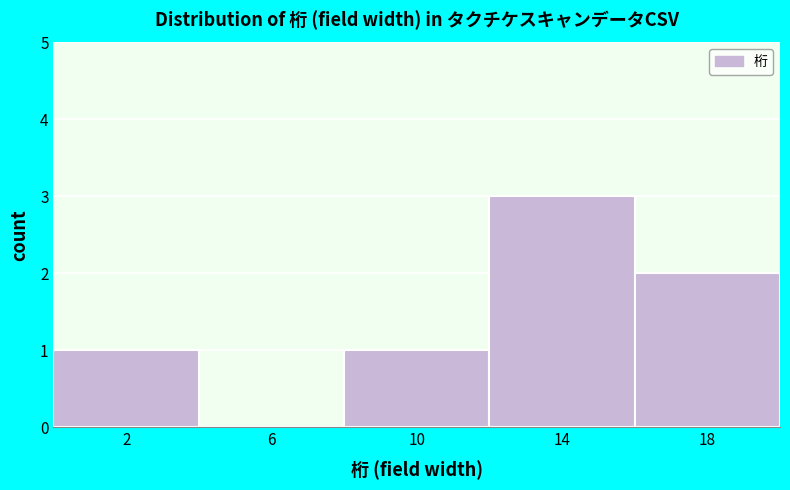

How tall is the bar that spans 8 to 12 on the x-axis? The values are not printed on the chart, so give them approximately, as read against the axis.

1